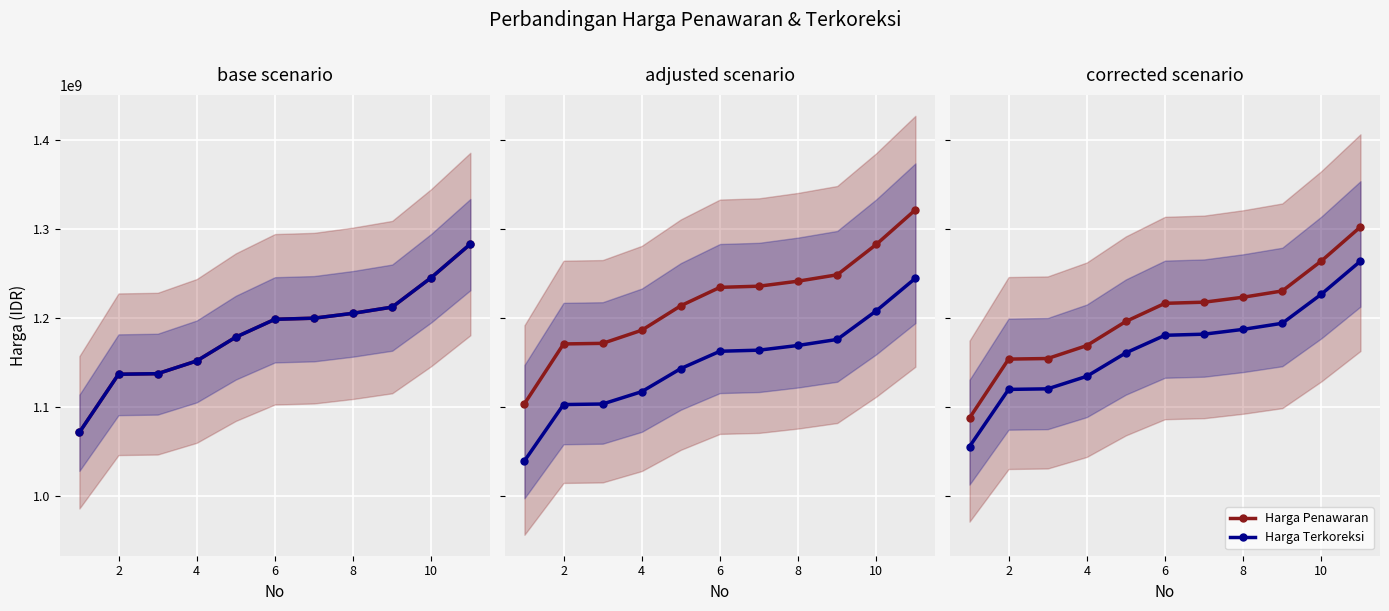

How many categories are shown in the chart?

11